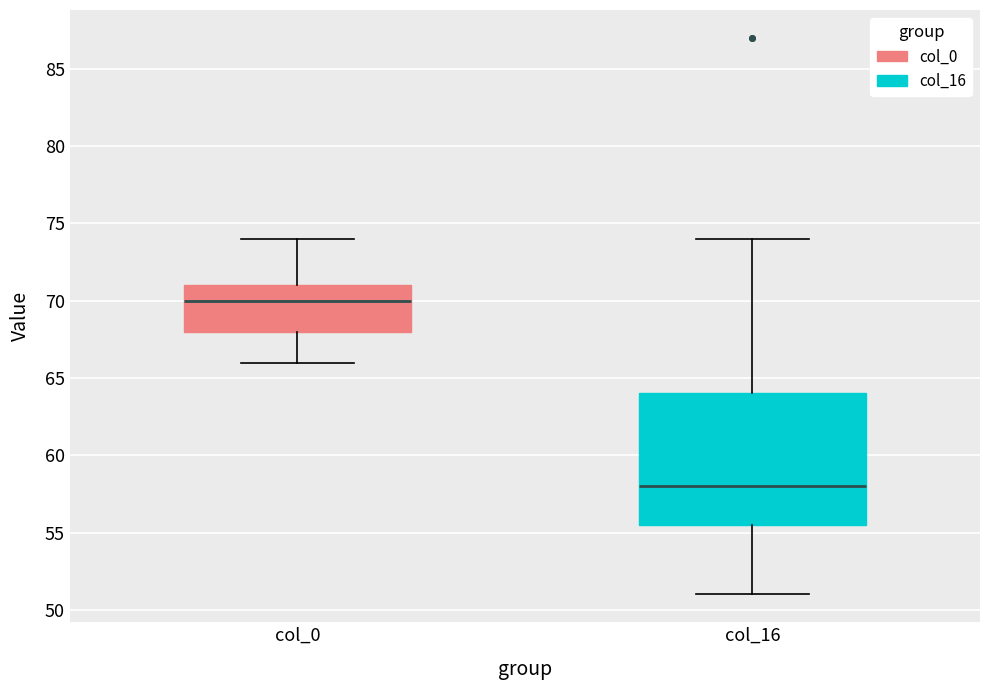

Which box is the tallest, from its lower edge to its upper edge?

col_16